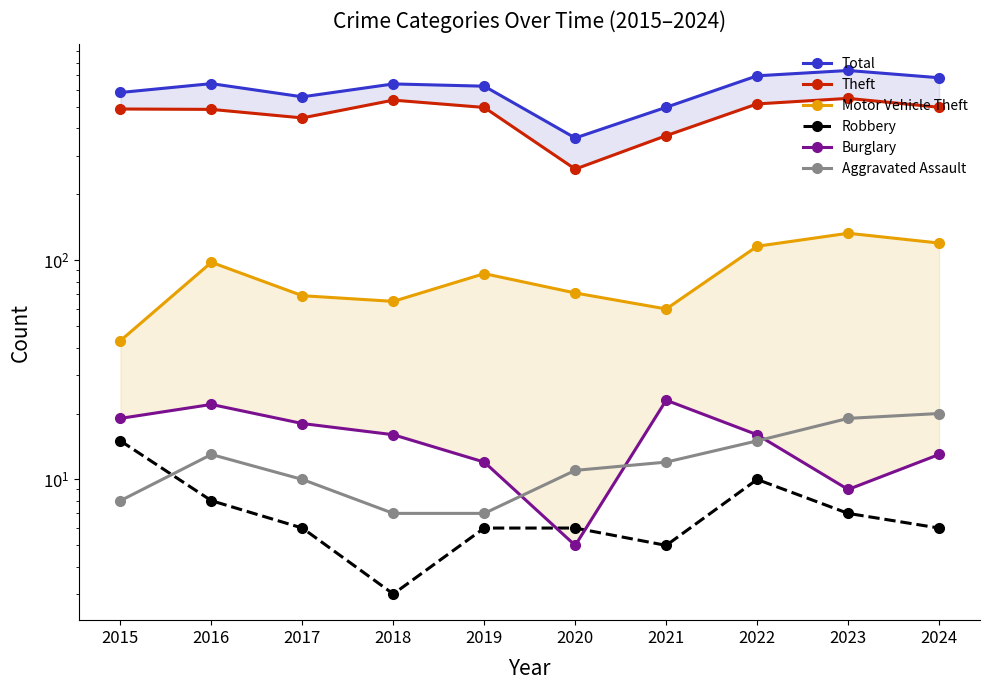

Which category has the lowest value across all series?

2018